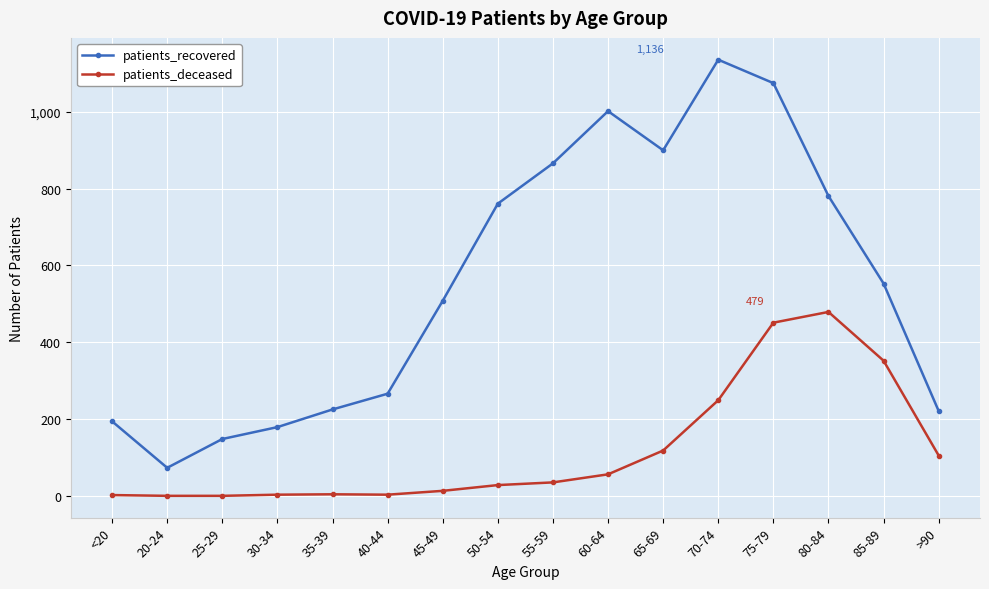

At how many categories does at least one series exceed 604?

7